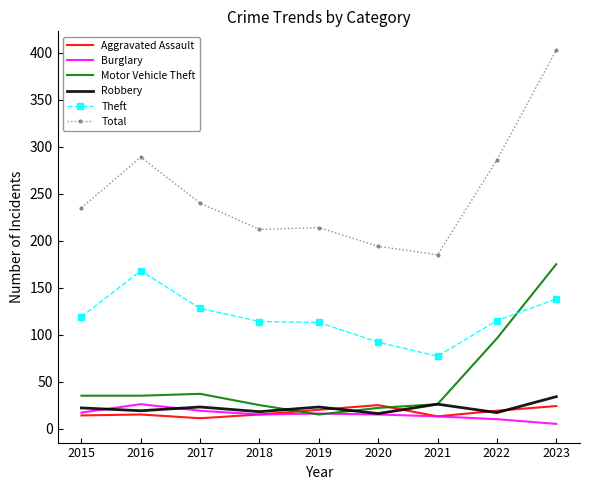

What are all the series names shown in the legend?

Aggravated Assault, Burglary, Motor Vehicle Theft, Robbery, Theft, Total